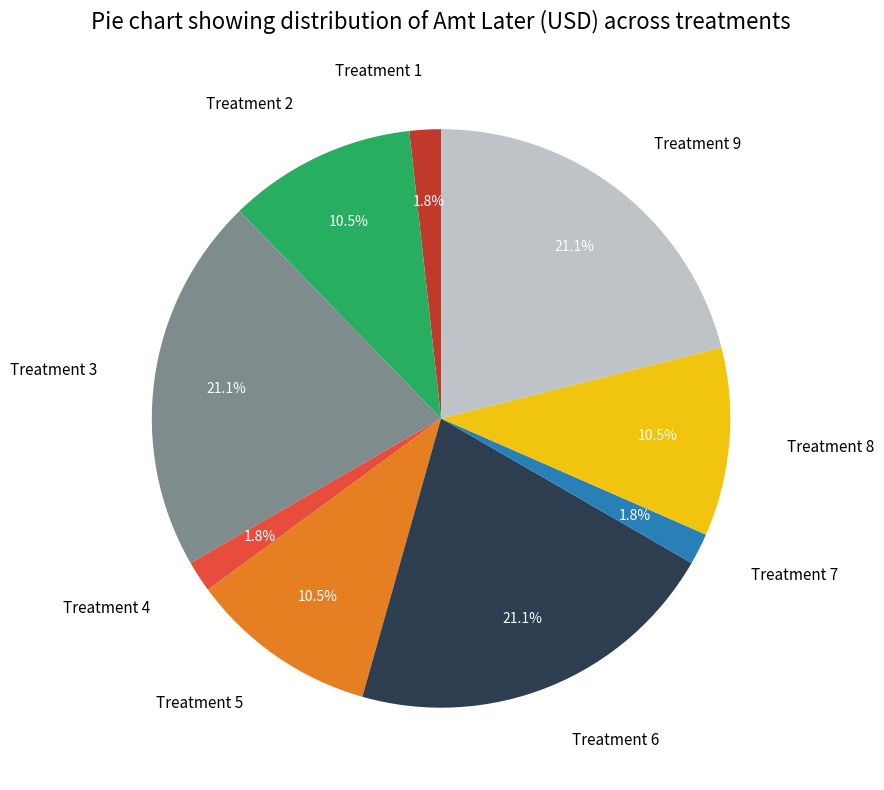

Is there any slice that represents more than half of the pie?

No